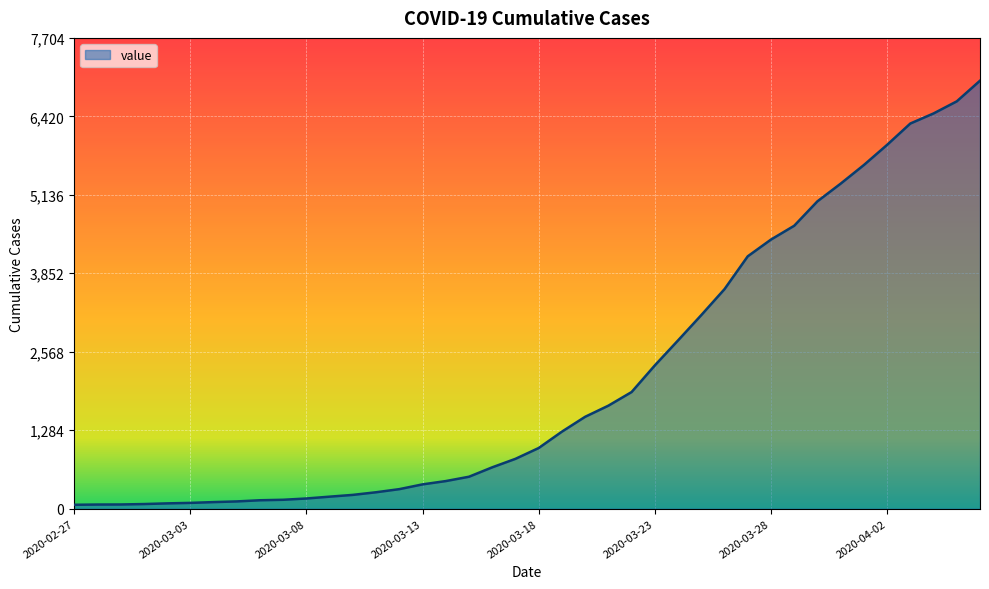

What is the difference between the maximum and minimum values?

6940